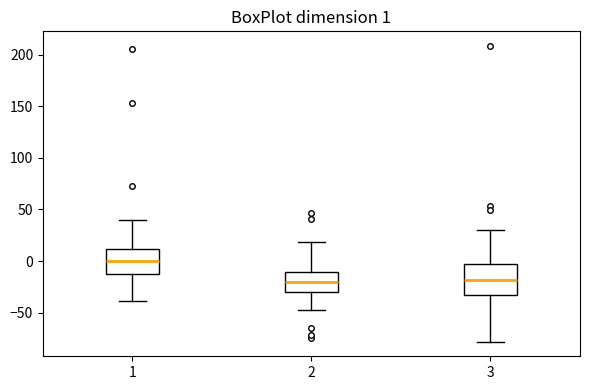

Comparing the boxes themselves (not the whiskers), which one is the tallest?

3